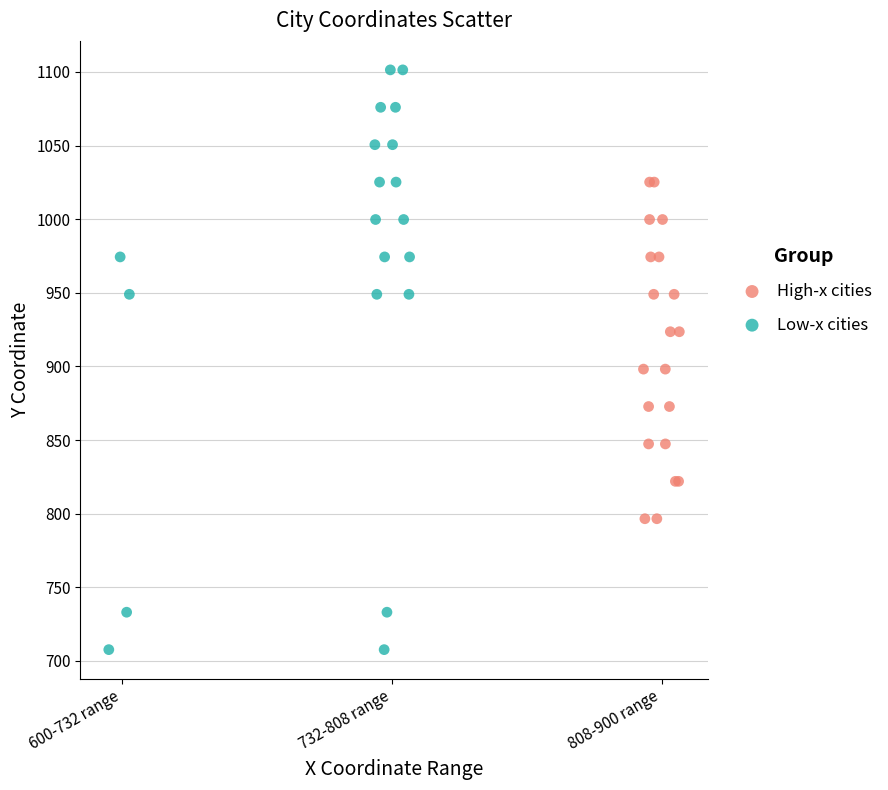

What are all the series names shown in the legend?

High-x cities, Low-x cities